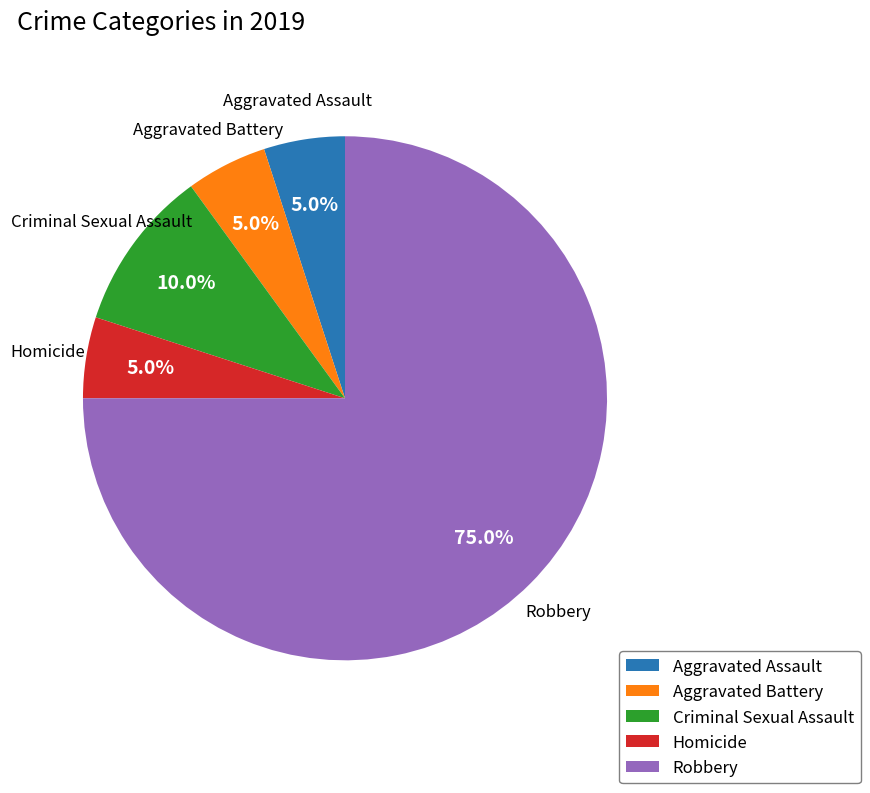

Which category has the biggest portion of the pie?

Robbery